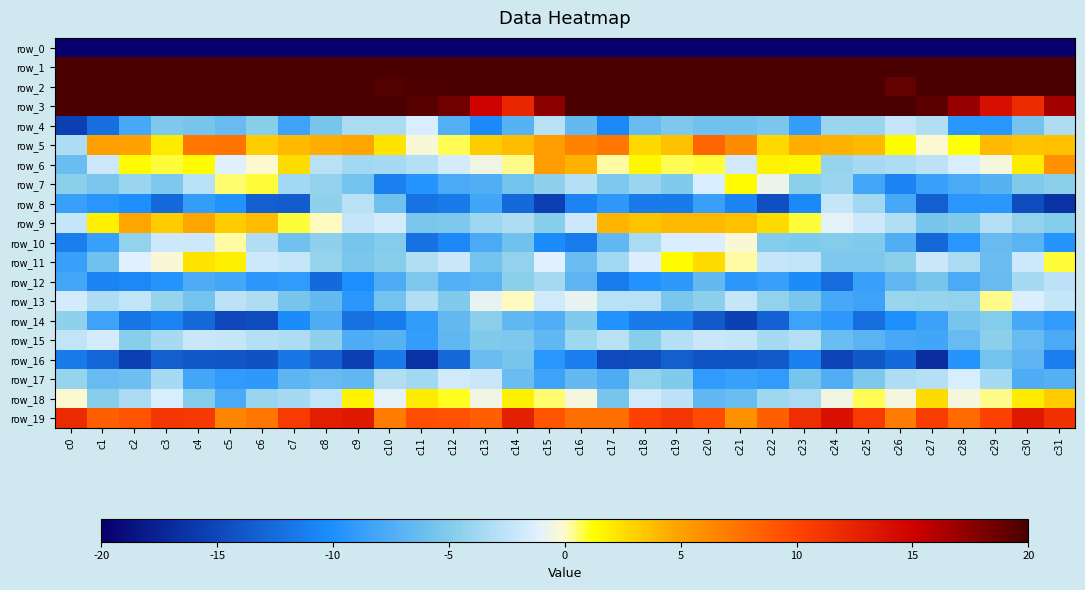

What is the total value across all series at c21?

-164.8